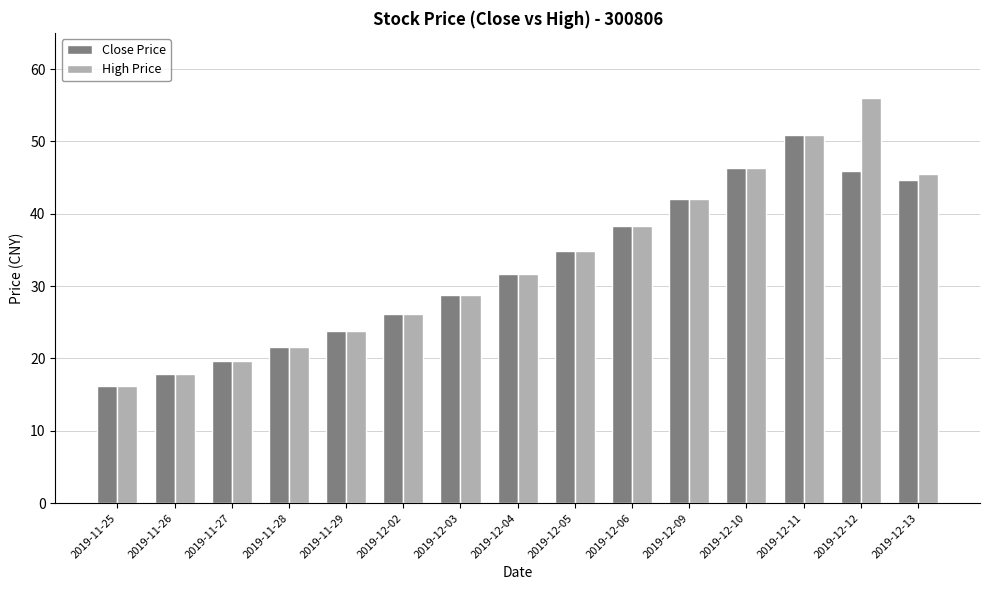

How many bars are there in total?

30